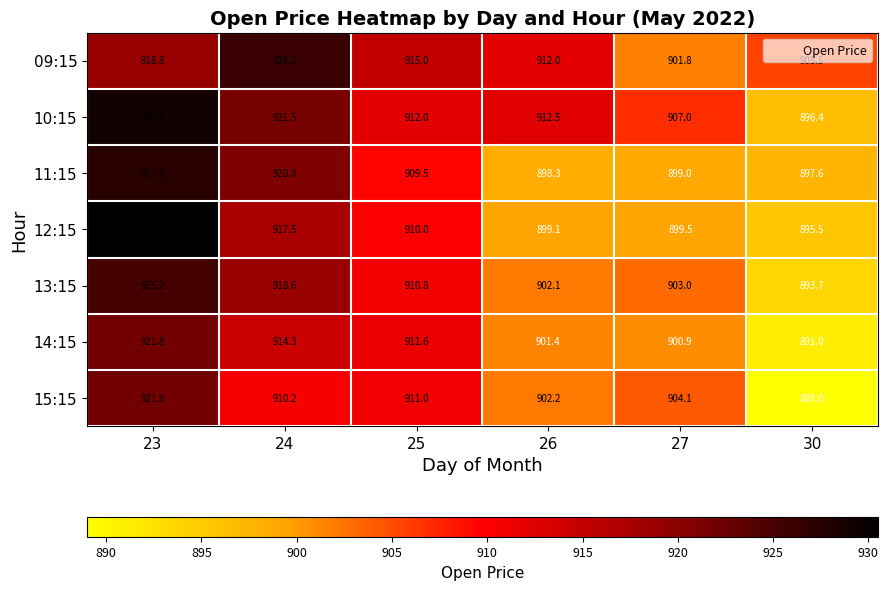

Is it true that 12:15 equals 1364.3 at 27?

False